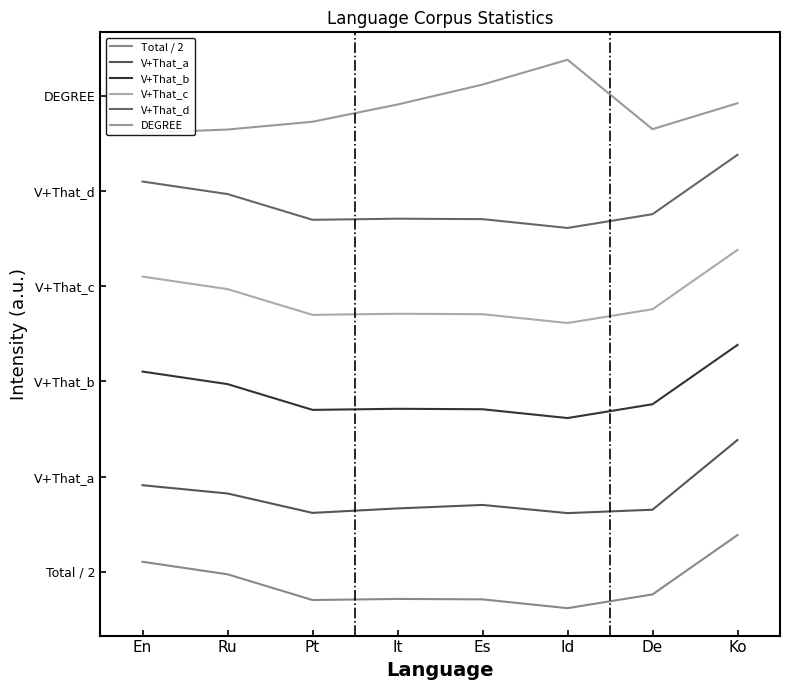

The V+That_c series shows 4.0 at It. True or false?

True